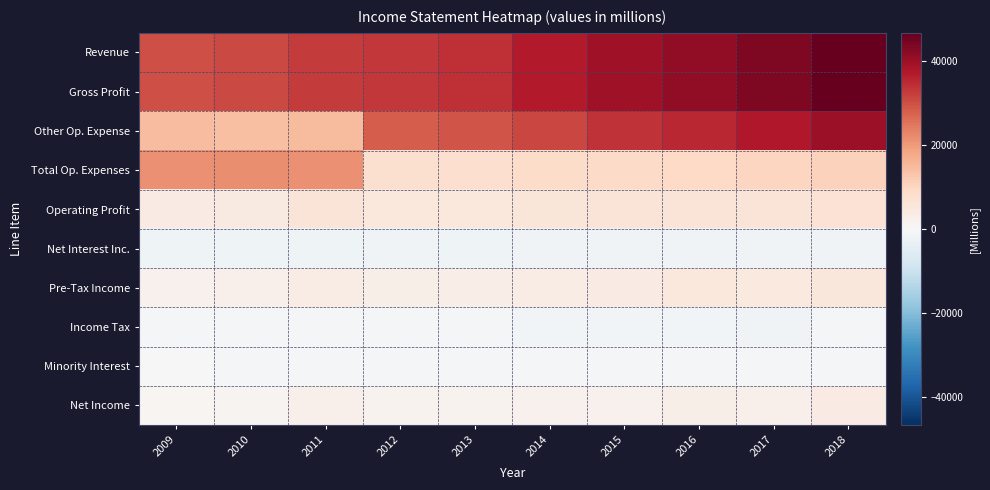

At how many categories does at least one series exceed 21568?

10